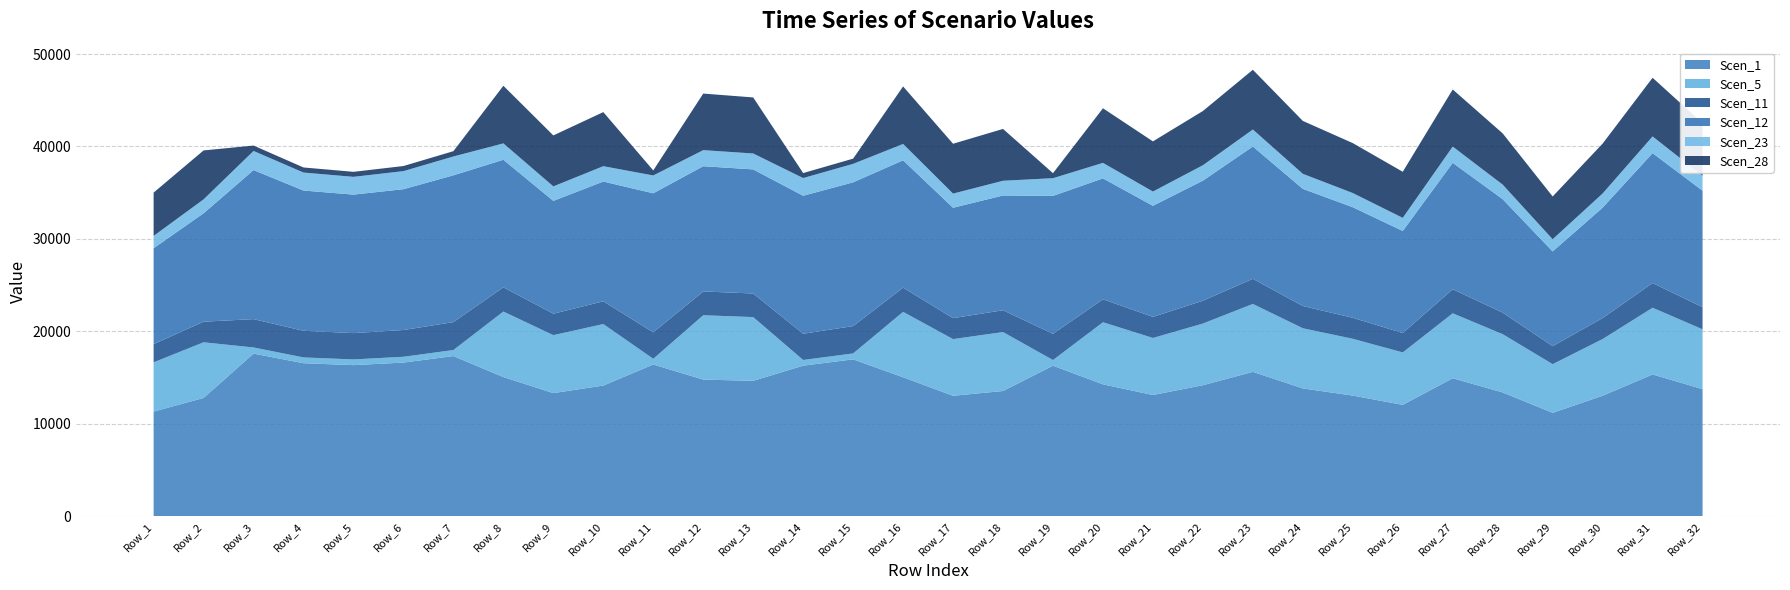

Reading left to right, list all the values displayed in this chart.

Scen_1: Row_1=11314.2	Row_2=12789.3	Row_3=17587.3	Row_4=16547.6	Row_5=16340.5	Row_6=16615.6	Row_7=17320.7	Row_8=15050.2	Row_9=13313.9	Row_10=14129.5	Row_11=16407.4	Row_12=14777.3	Row_13=14642.5	Row_14=16282.1	Row_15=16966.0	Row_16=15026.9	Row_17=13022.9	Row_18=13541.2	Row_19=16275.8	Row_20=14263.3	Row_21=13105.8	Row_22=14167.8	Row_23=15609.9	Row_24=13821.2	Row_25=13045.2	Row_26=12042.7	Row_27=14920.7	Row_28=13385.1	Row_29=11179.4	Row_30=13027.2	Row_31=15330.6	Row_32=13742.8
Scen_5: Row_1=5328.1	Row_2=6022.8	Row_3=664.3	Row_4=625.0	Row_5=617.2	Row_6=627.6	Row_7=654.2	Row_8=7087.5	Row_9=6269.8	Row_10=6653.9	Row_11=619.7	Row_12=6959.0	Row_13=6895.5	Row_14=615.0	Row_15=640.8	Row_16=7076.5	Row_17=6132.8	Row_18=6376.9	Row_19=614.8	Row_20=6716.9	Row_21=6171.8	Row_22=6671.9	Row_23=7351.1	Row_24=6508.7	Row_25=6143.3	Row_26=5671.2	Row_27=7026.5	Row_28=6303.4	Row_29=5264.6	Row_30=6134.8	Row_31=7219.6	Row_32=6471.8
Scen_11: Row_1=1971.8	Row_2=2228.9	Row_3=3065.1	Row_4=2883.9	Row_5=2847.8	Row_6=2895.8	Row_7=3018.6	Row_8=2622.9	Row_9=2320.3	Row_10=2462.5	Row_11=2859.5	Row_12=2575.4	Row_13=2551.9	Row_14=2837.6	Row_15=2956.8	Row_16=2618.9	Row_17=2269.6	Row_18=2359.9	Row_19=2836.5	Row_20=2485.8	Row_21=2284.1	Row_22=2469.1	Row_23=2720.5	Row_24=2408.7	Row_25=2273.5	Row_26=2098.8	Row_27=2600.4	Row_28=2332.7	Row_29=1948.3	Row_30=2270.4	Row_31=2671.8	Row_32=2395.1
Scen_12: Row_1=10374.3	Row_2=11726.8	Row_3=16126.2	Row_4=15172.9	Row_5=14983.0	Row_6=15235.2	Row_7=15881.7	Row_8=13799.9	Row_9=12207.8	Row_10=12955.6	Row_11=15044.3	Row_12=13549.6	Row_13=13426.0	Row_14=14929.4	Row_15=15556.5	Row_16=13778.5	Row_17=11941.0	Row_18=12416.2	Row_19=14923.6	Row_20=13078.3	Row_21=12017.0	Row_22=12990.7	Row_23=14313.0	Row_24=12672.9	Row_25=11961.5	Row_26=11042.2	Row_27=13681.1	Row_28=12273.1	Row_29=10250.6	Row_30=11944.9	Row_31=14056.9	Row_32=12601.1
Scen_23: Row_1=1330.9	Row_2=1504.4	Row_3=2068.8	Row_4=1946.5	Row_5=1922.2	Row_6=1954.5	Row_7=2037.5	Row_8=1770.4	Row_9=1566.1	Row_10=1662.1	Row_11=1930.0	Row_12=1738.3	Row_13=1722.4	Row_14=1915.3	Row_15=1995.7	Row_16=1767.6	Row_17=1531.9	Row_18=1592.9	Row_19=1914.5	Row_20=1677.8	Row_21=1541.6	Row_22=1666.6	Row_23=1836.2	Row_24=1625.8	Row_25=1534.5	Row_26=1416.6	Row_27=1755.1	Row_28=1574.5	Row_29=1315.0	Row_30=1532.4	Row_31=1803.4	Row_32=1616.6
Scen_28: Row_1=4685.7	Row_2=5296.6	Row_3=584.2	Row_4=549.7	Row_5=542.8	Row_6=551.9	Row_7=575.4	Row_8=6233.0	Row_9=5513.9	Row_10=5851.7	Row_11=545.0	Row_12=6119.9	Row_13=6064.1	Row_14=540.9	Row_15=563.6	Row_16=6223.3	Row_17=5393.4	Row_18=5608.0	Row_19=540.6	Row_20=5907.1	Row_21=5427.7	Row_22=5867.5	Row_23=6464.8	Row_24=5724.0	Row_25=5402.6	Row_26=4987.4	Row_27=6179.3	Row_28=5543.4	Row_29=4629.9	Row_30=5395.1	Row_31=6349.1	Row_32=5691.5